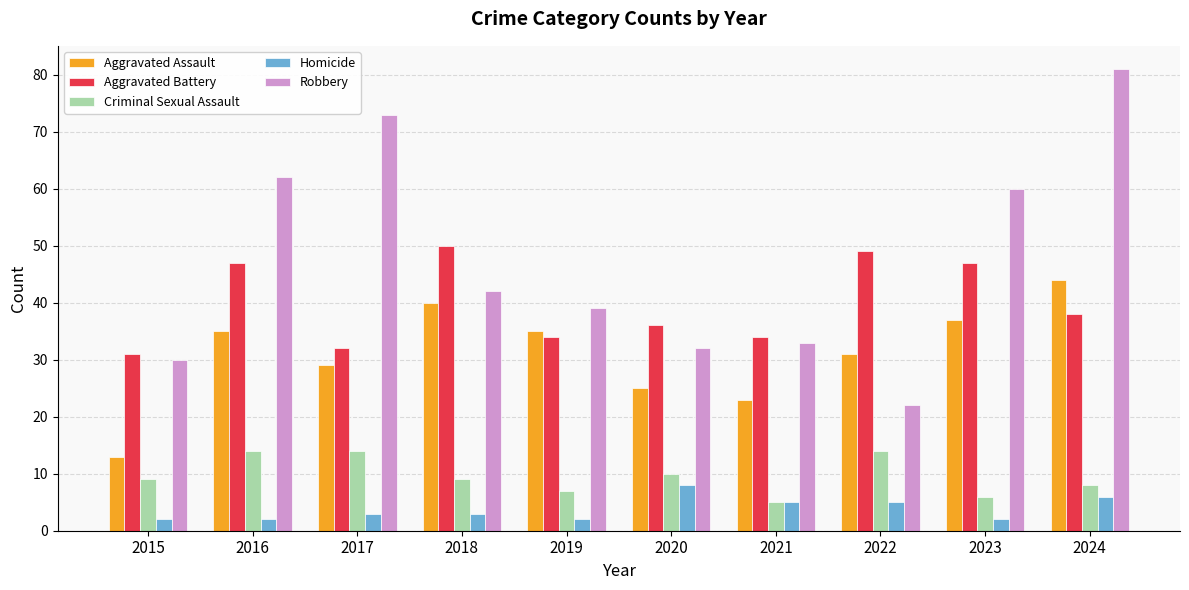

Is it true that Aggravated Battery equals 26 at 2023?

False